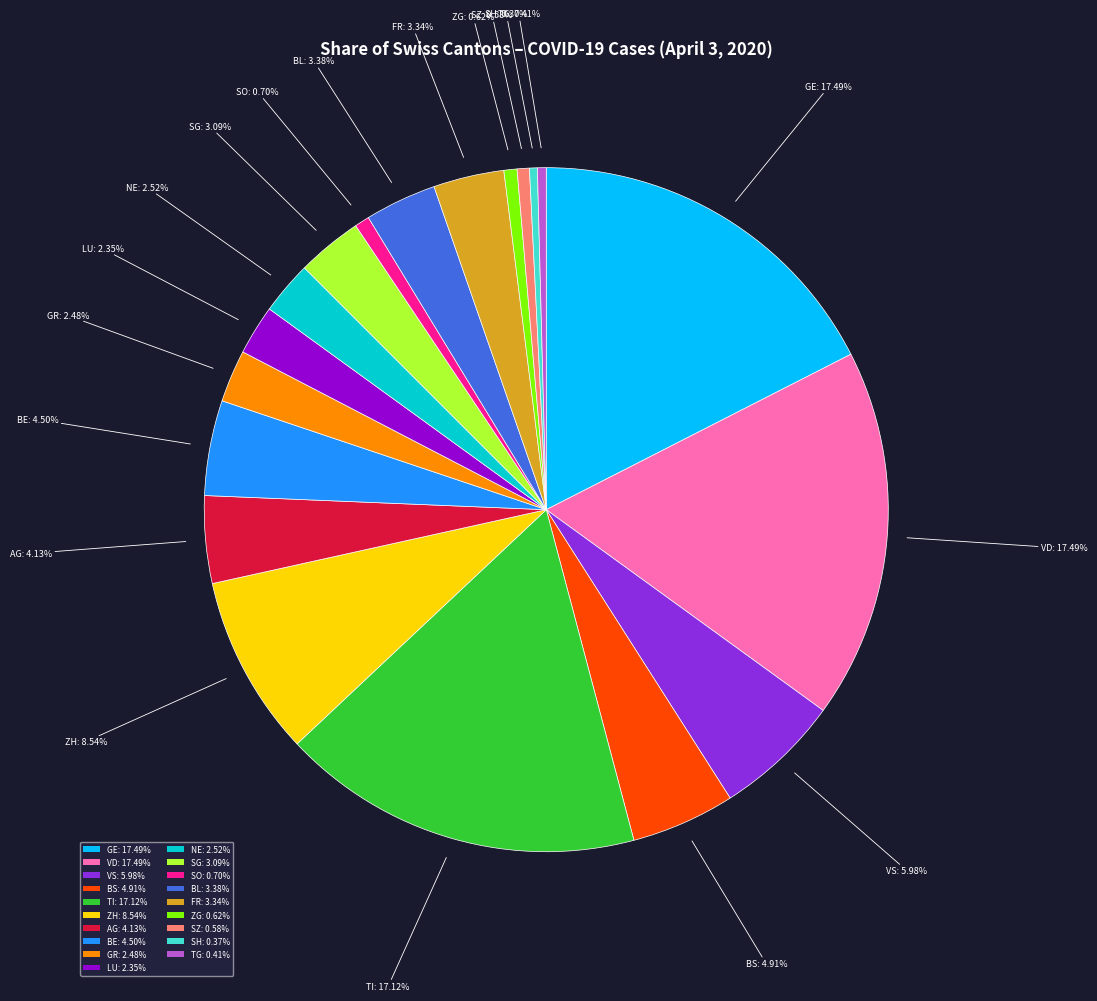

Do SO: 0.70% and SZ: 0.58% together represent more than half of the pie?

No